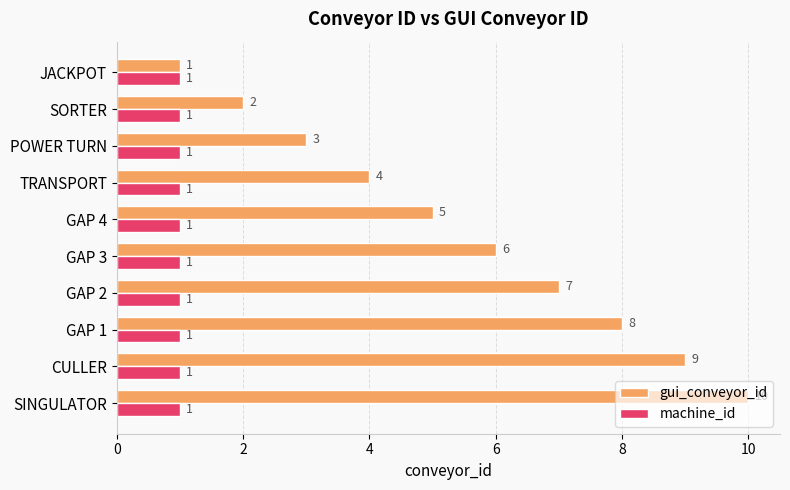

What is the smallest value displayed?

1